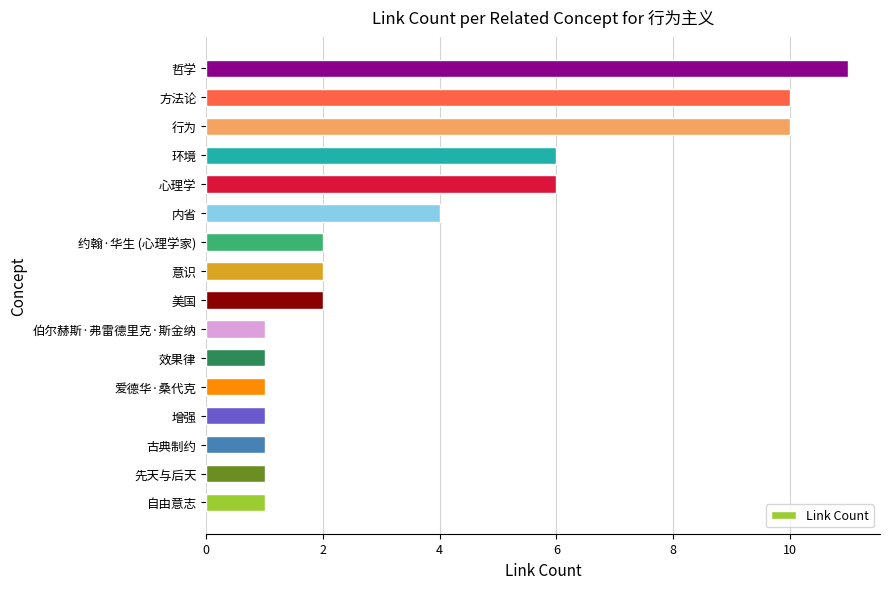

Reading bottom to top, extract all data points from this chart.

1	1	1	1	1	1	1	2	2	2	4	6	6	10	10	11